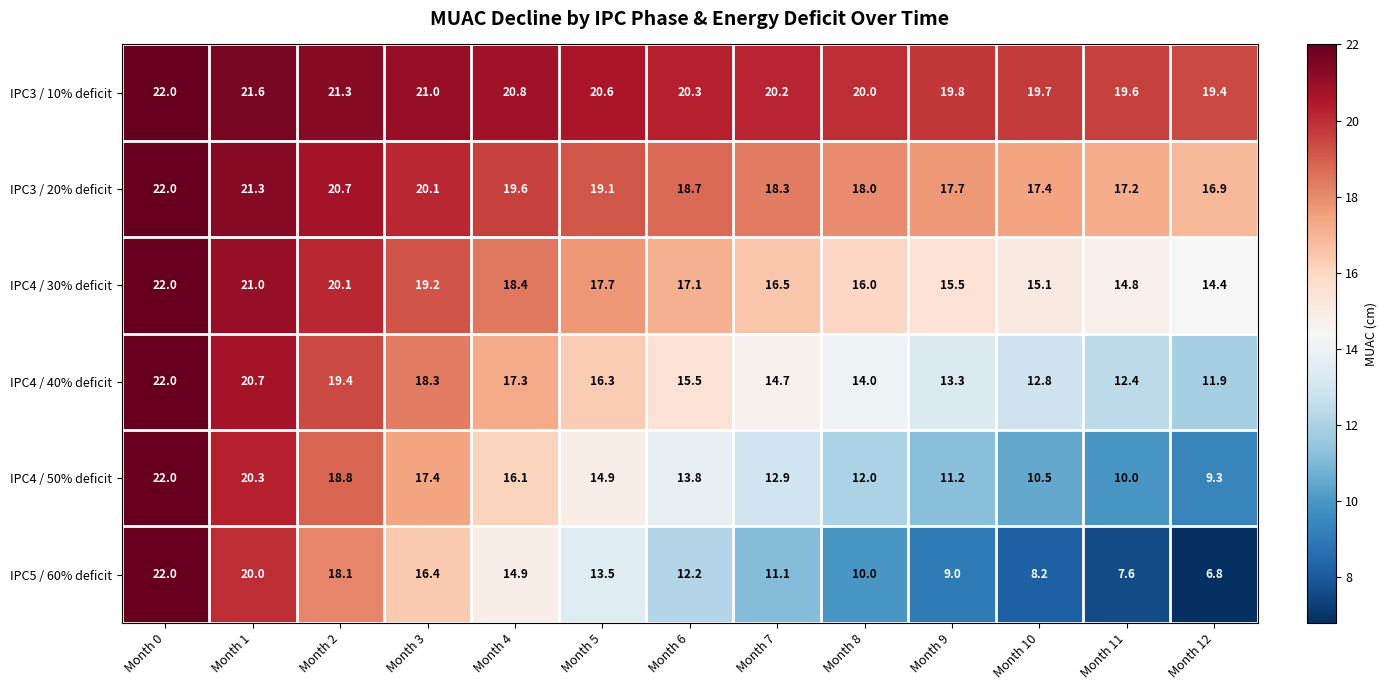

Which series has the largest total across all categories?

IPC3 / 10% deficit